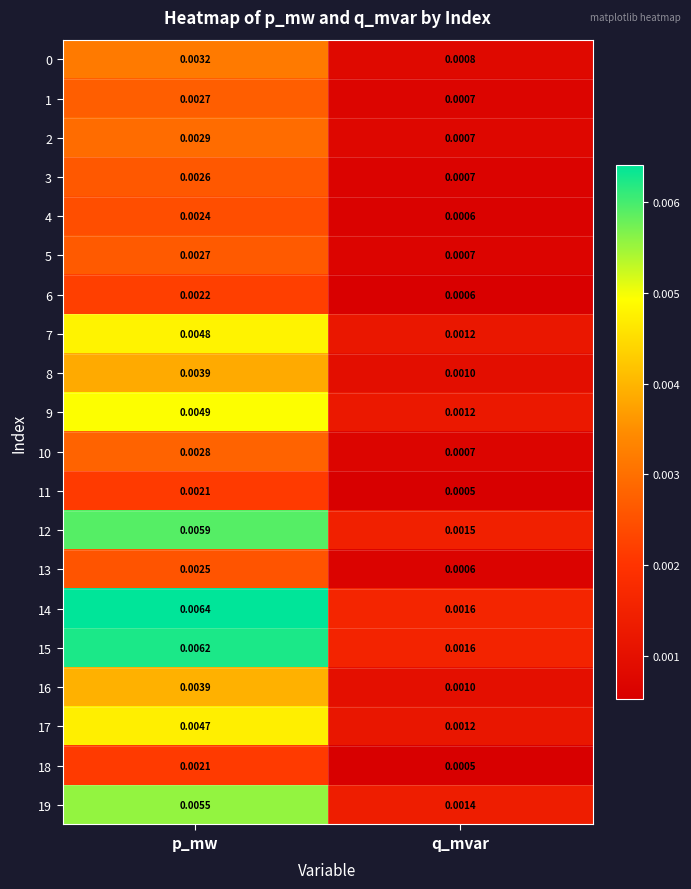

Is the value of 7 at p_mw greater than the value of 5 at q_mvar?

Yes